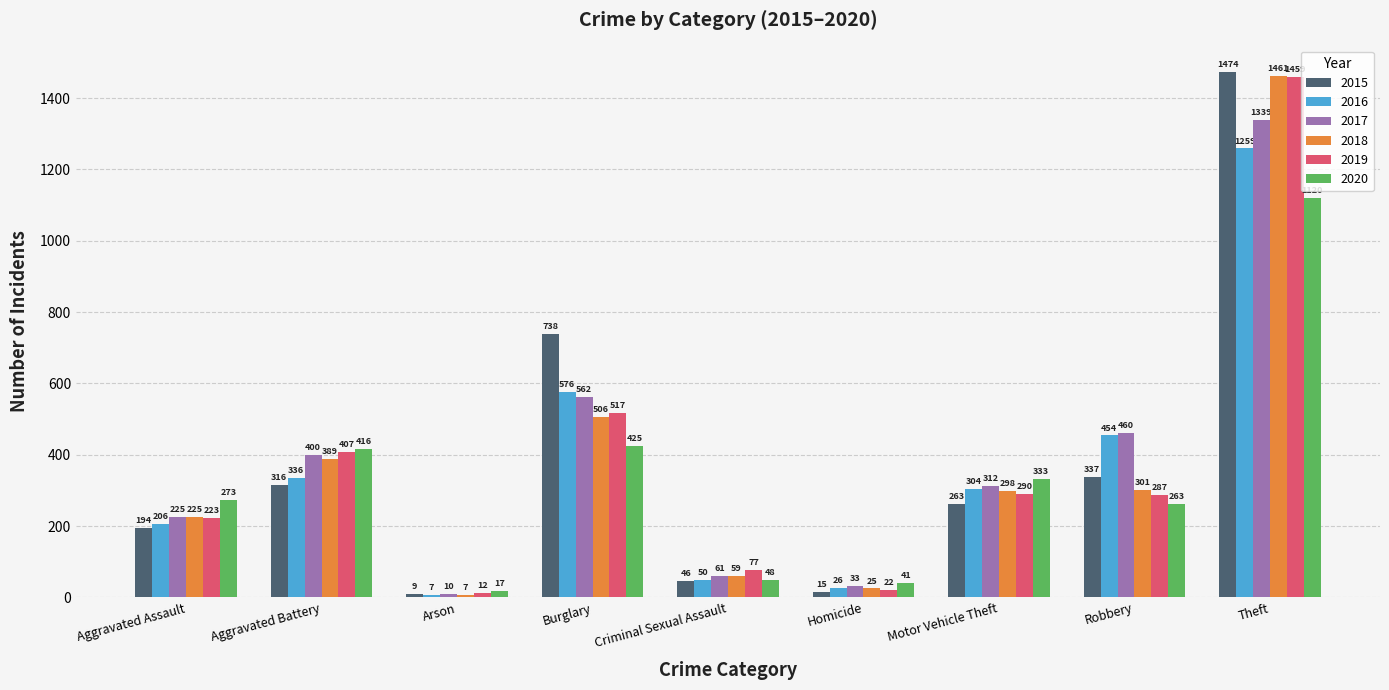

Count the number of categories in the chart.

9